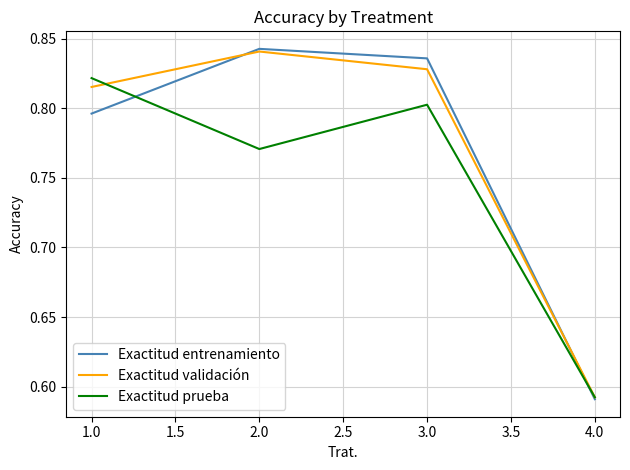

Where do Exactitud validación and Exactitud prueba first cross each other?

1.0 and 2.0